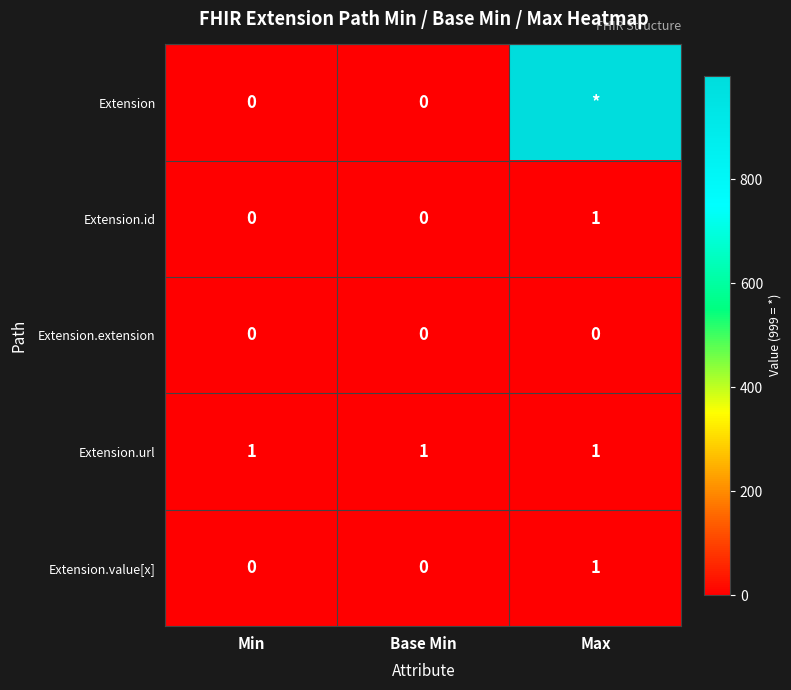

Which category has the highest value in the Extension.id series?

Max